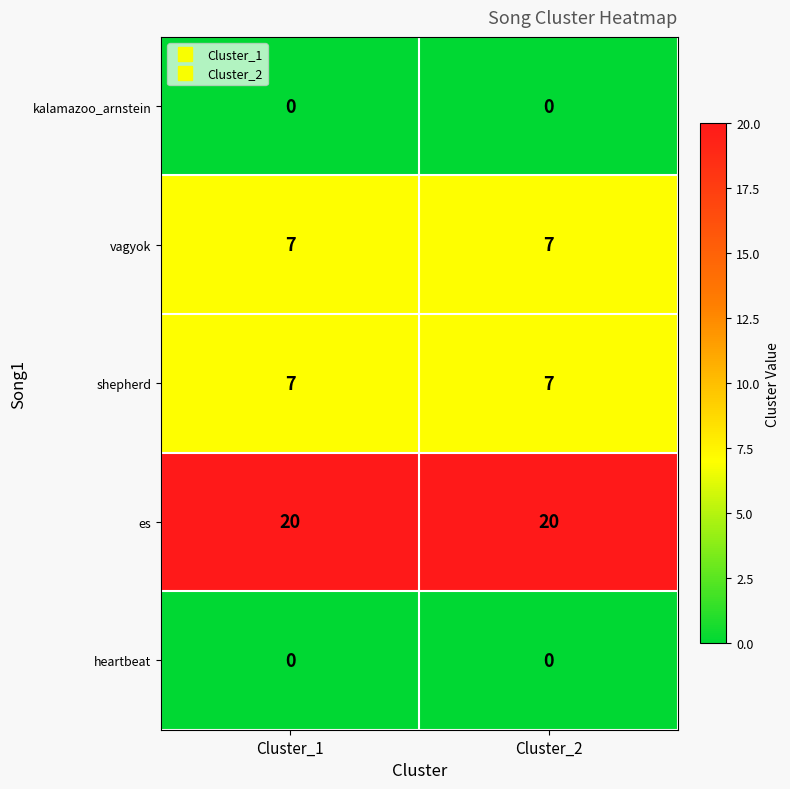

What value does the shepherd series have at Cluster_2?

7